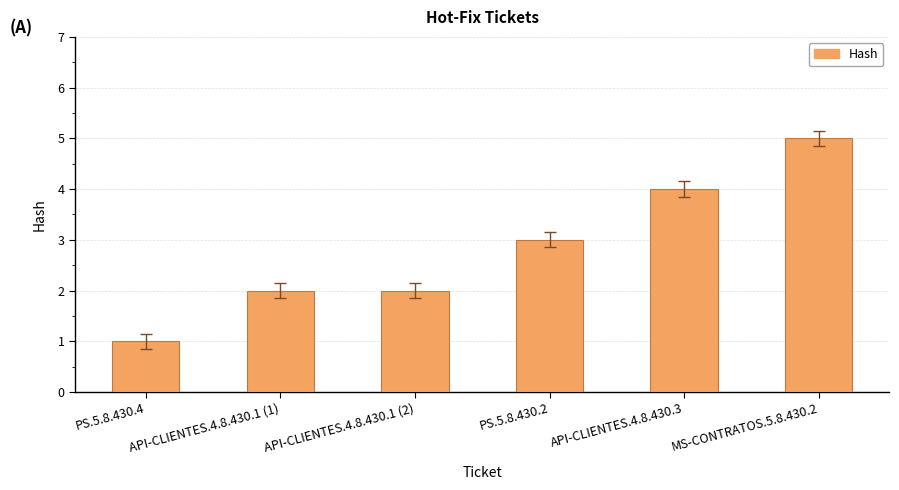

At which label is the value closest to 3?

PS.5.8.430.2